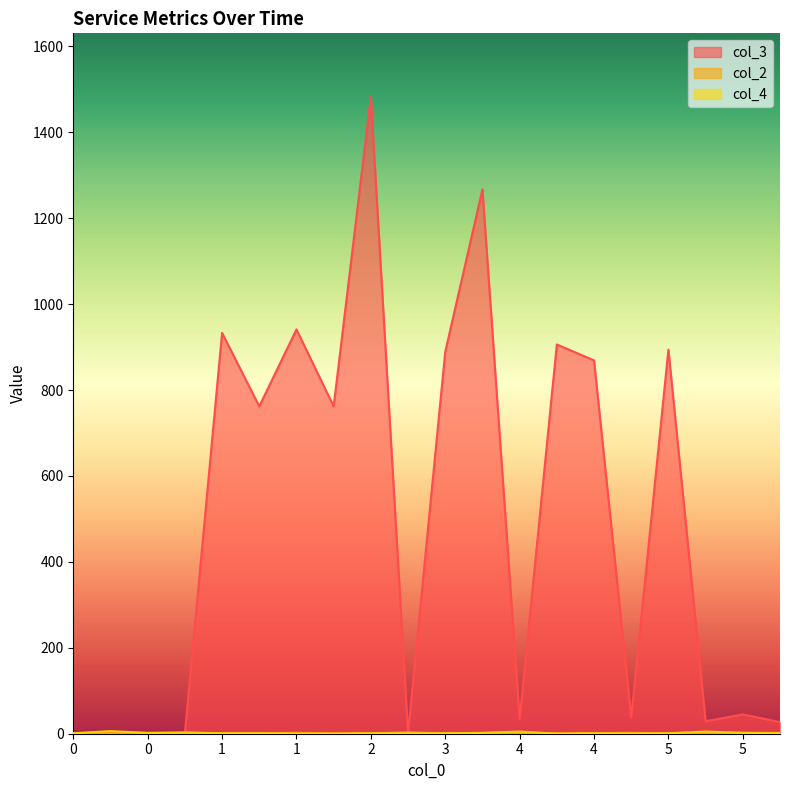

At which category is the sum across all series the highest?

2